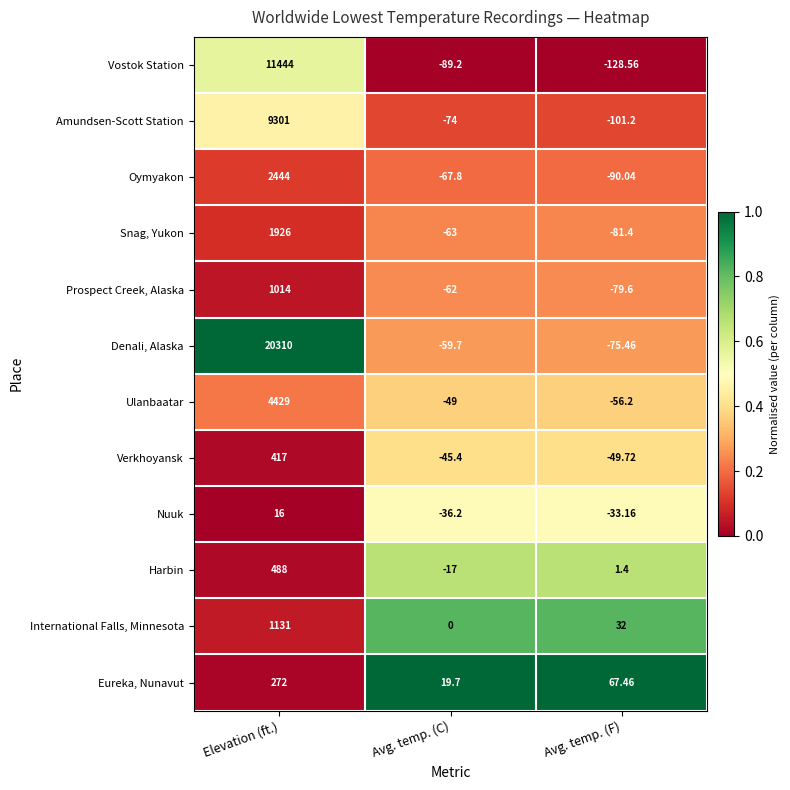

At which label is Eureka, Nunavut closest to 145?

Avg. temp. (F)